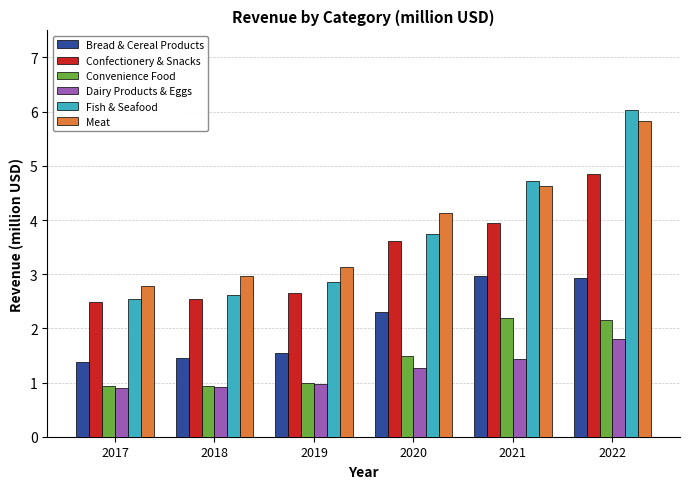

What is the sum of all Dairy Products & Eggs values?

7.3